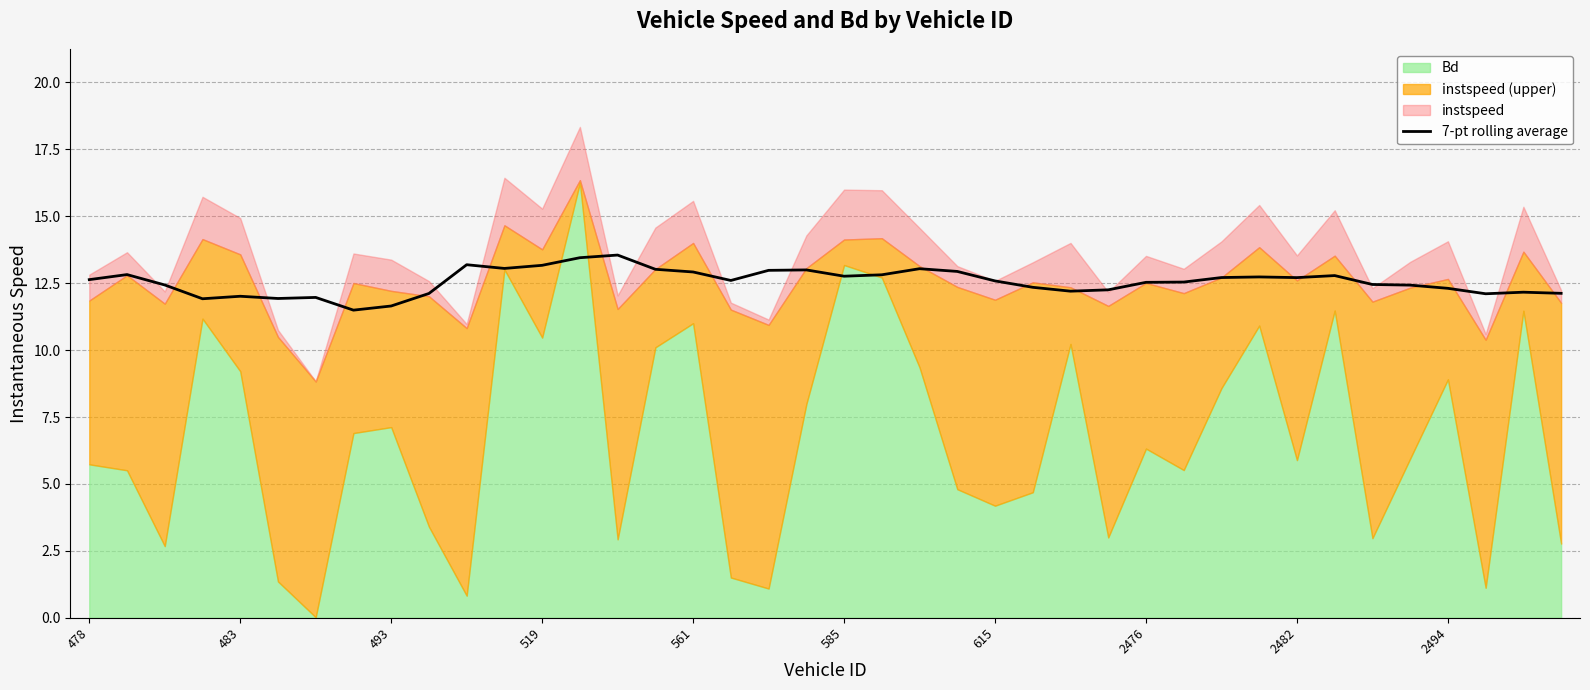

What is the maximum value for 7-pt rolling average?

13.6